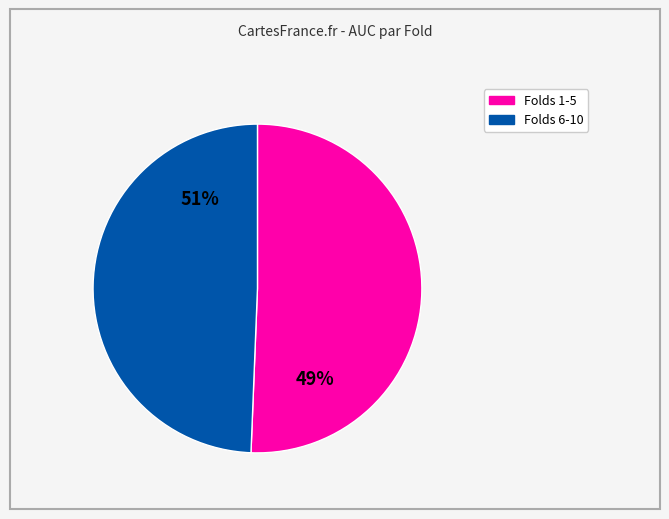

The 5 slice represents 3% of the pie. True or false?

False